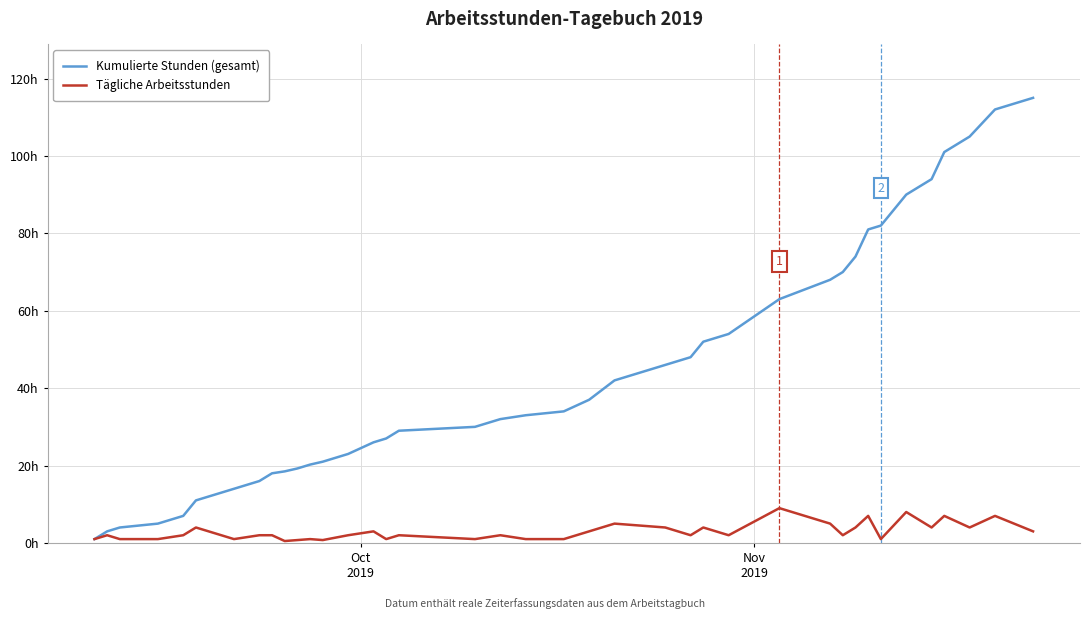

Reading left to right, transcribe all the data shown in this chart.

Kumulierte Stunden (gesamt): 1.0	3.0	4.0	5.0	7.0	11.0	13.0	14.0	16.0	18.0	18.5	19.2	20.2	21.0	23.0	26.0	27.0	29.0	30.0	32.0	33.0	34.0	37.0	42.0	46.0	48.0	52.0	54.0	63.0	68.0	70.0	74.0	81.0	82.0	90.0	94.0	101.0	105.0	112.0	115.0
Tägliche Arbeitsstunden: 1.0	2.0	1.0	1.0	2.0	4.0	2.0	1.0	2.0	2.0	0.5	0.8	1.0	0.8	2.0	3.0	1.0	2.0	1.0	2.0	1.0	1.0	3.0	5.0	4.0	2.0	4.0	2.0	9.0	5.0	2.0	4.0	7.0	1.0	8.0	4.0	7.0	4.0	7.0	3.0